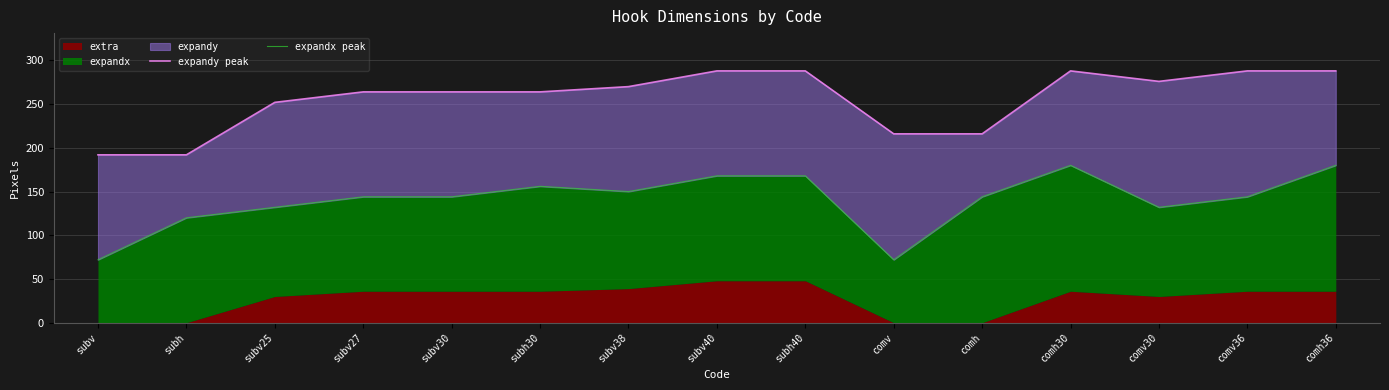

In expandy peak, how many points are higher than both neighbors (excluding endpoints)?

1